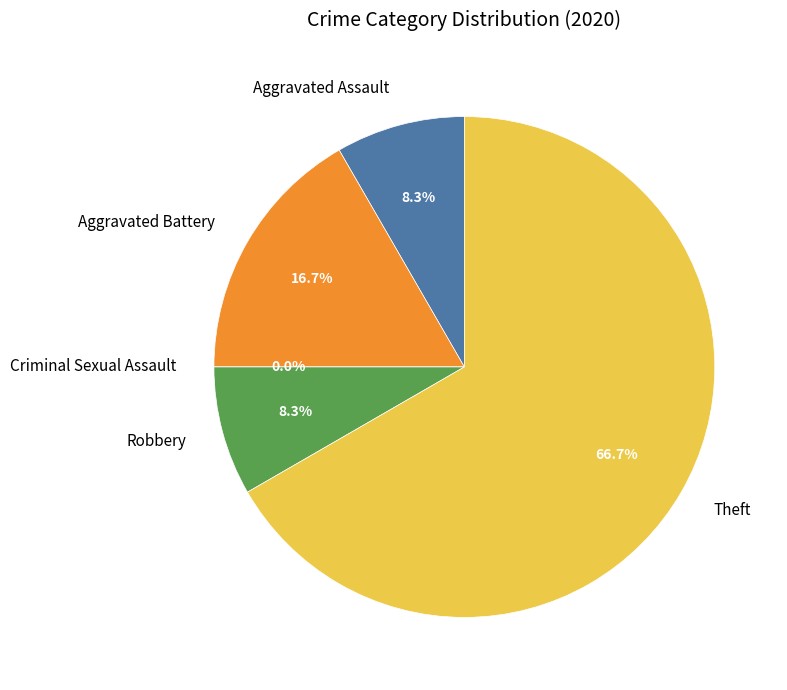

What is the ratio of the value at Theft to the value at Robbery?

8.0